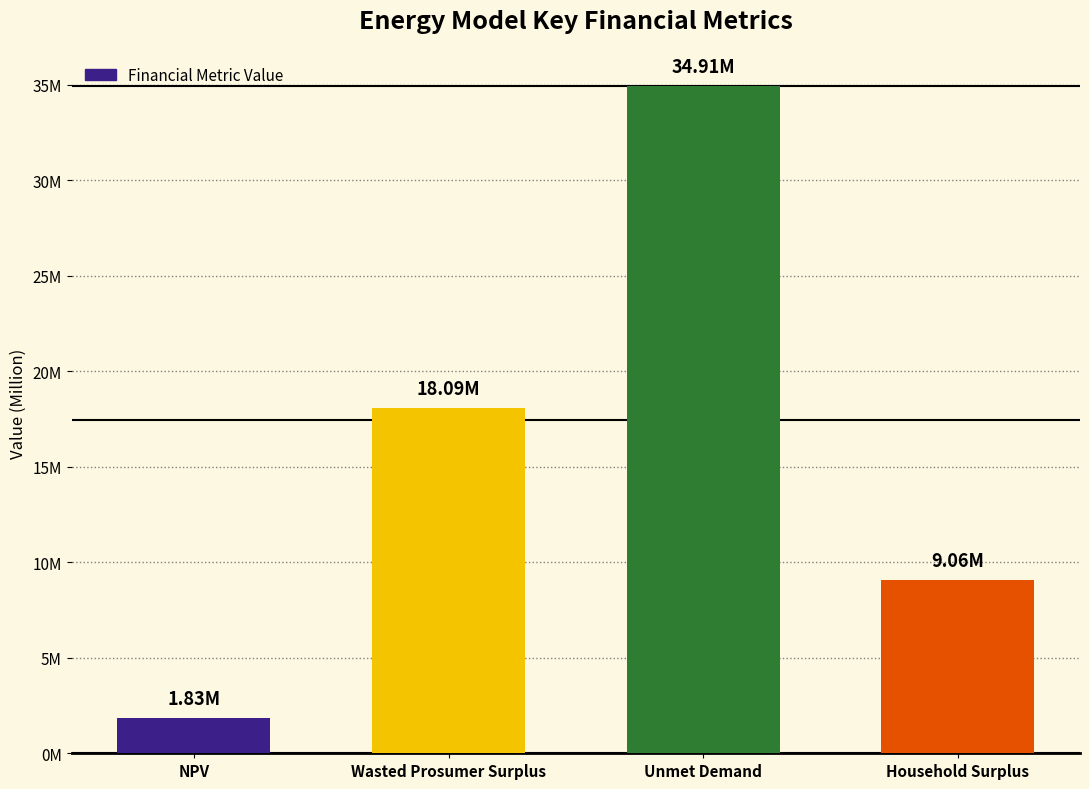

Rank the categories by value from lowest to highest.

NPV, Household Surplus, Wasted Prosumer Surplus, Unmet Demand